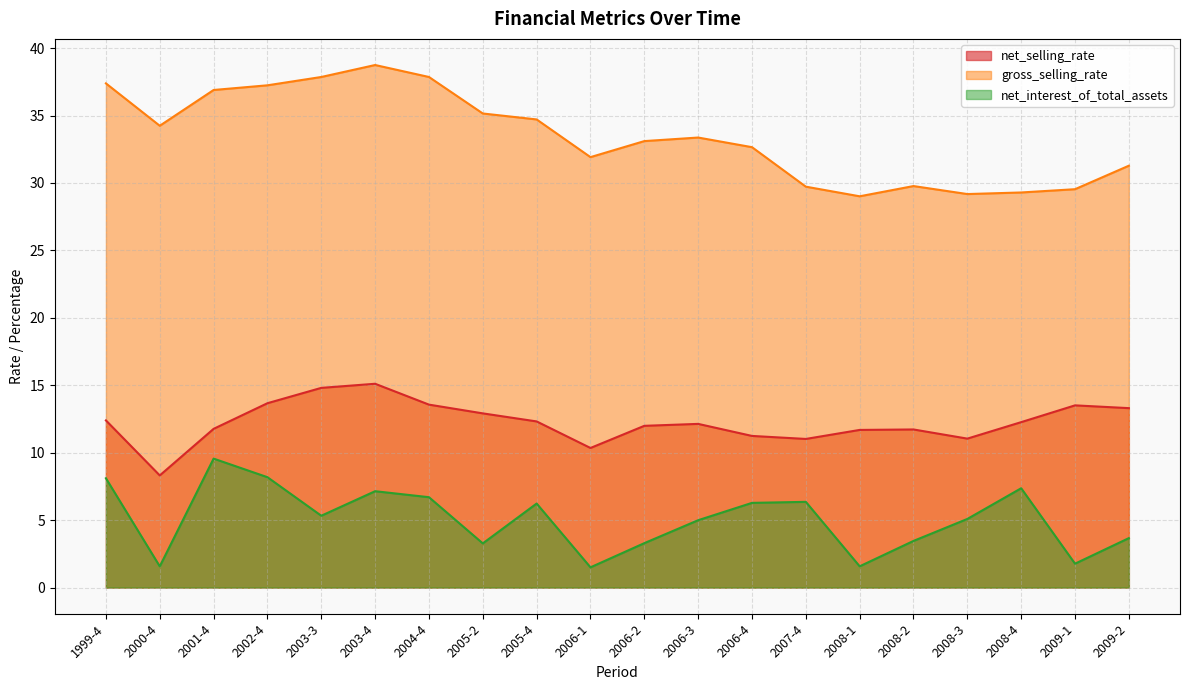

True or false: net_selling_rate and net_interest_of_total_assets cross at least once.

False